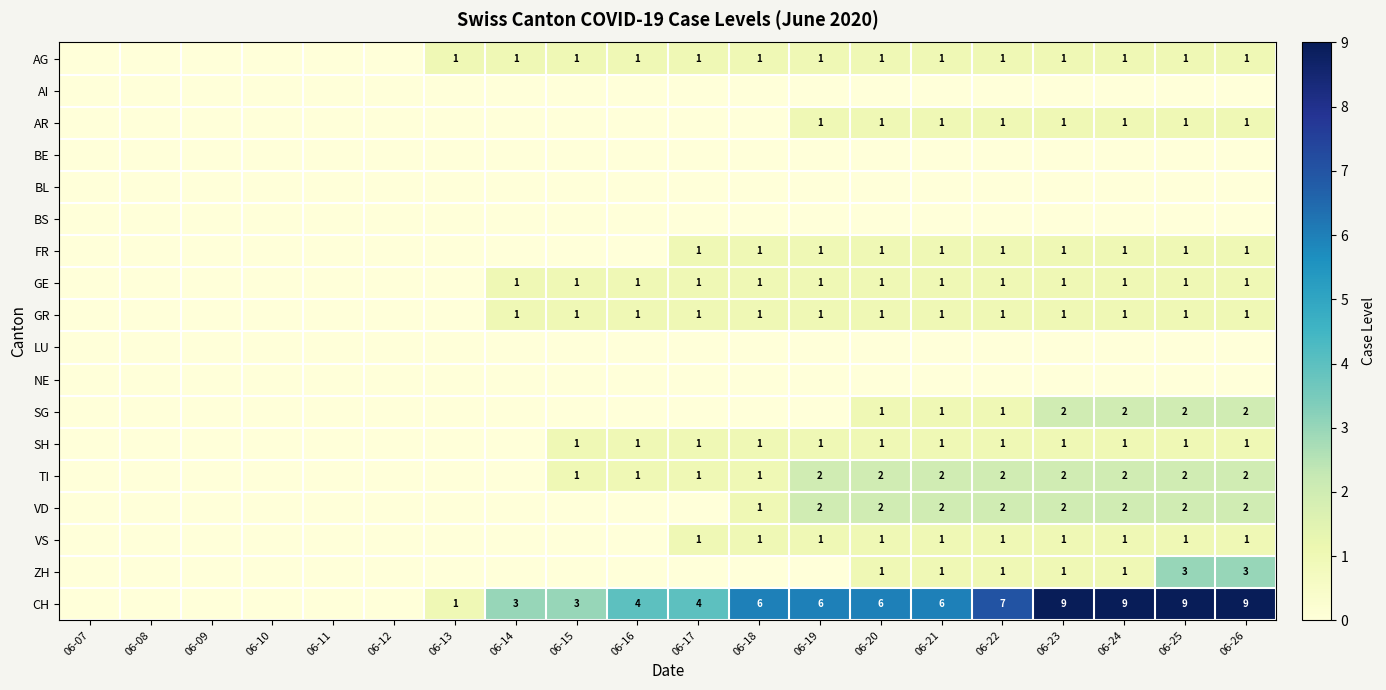

The VD series shows 1 at 06-19. True or false?

False